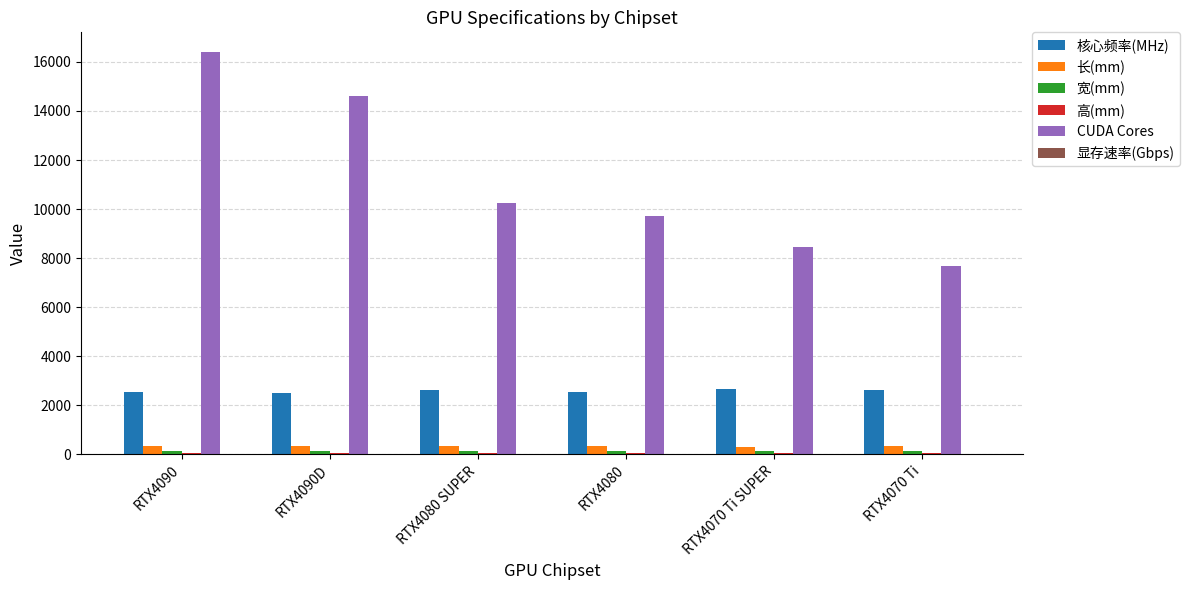

Which series changed the most between RTX4090D and RTX4080 SUPER?

CUDA Cores